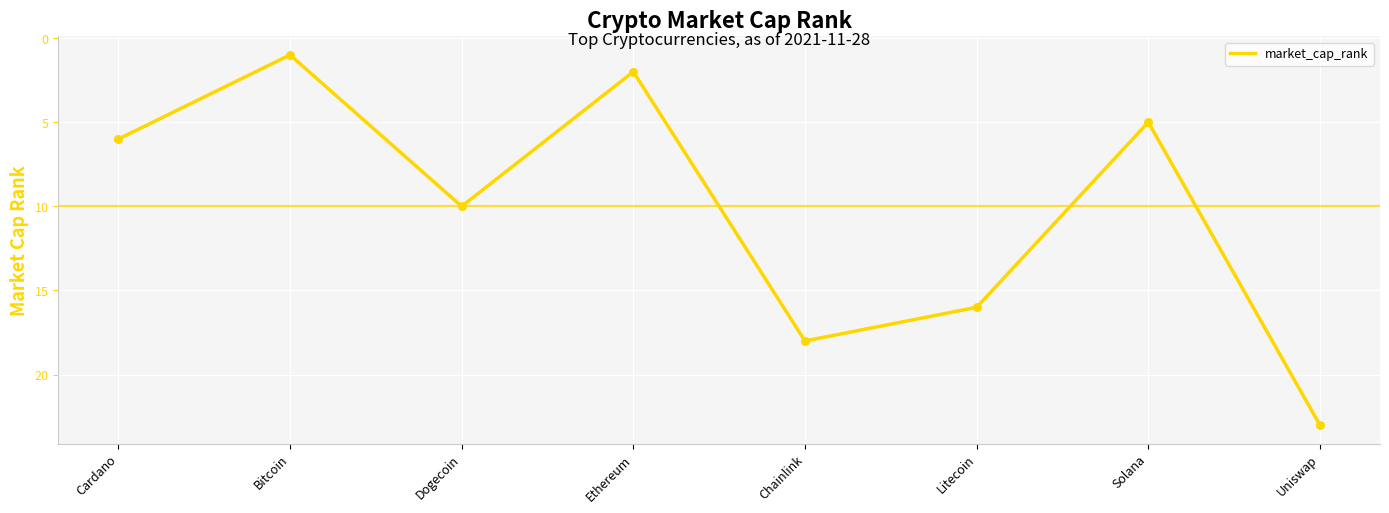

Between Solana and Chainlink, which is larger?

Chainlink